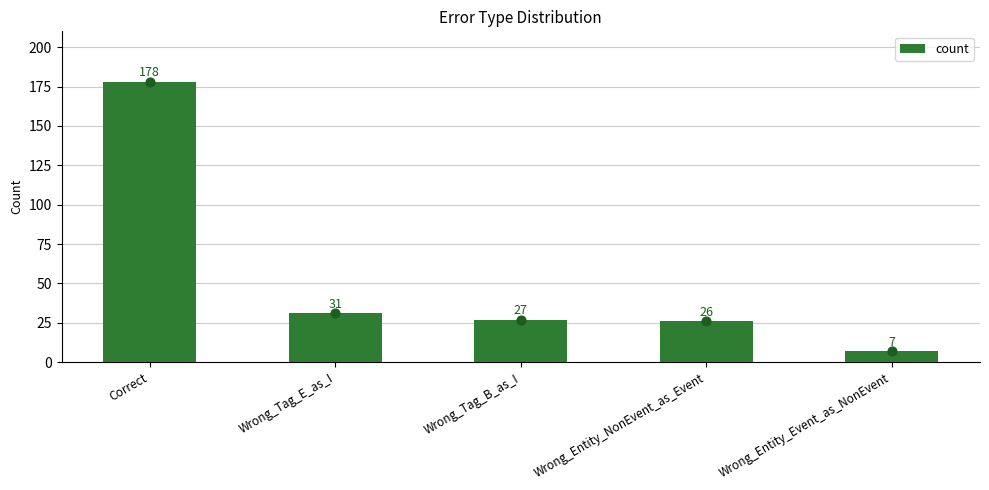

Between Correct and Wrong_Entity_NonEvent_as_Event, which is larger?

Correct